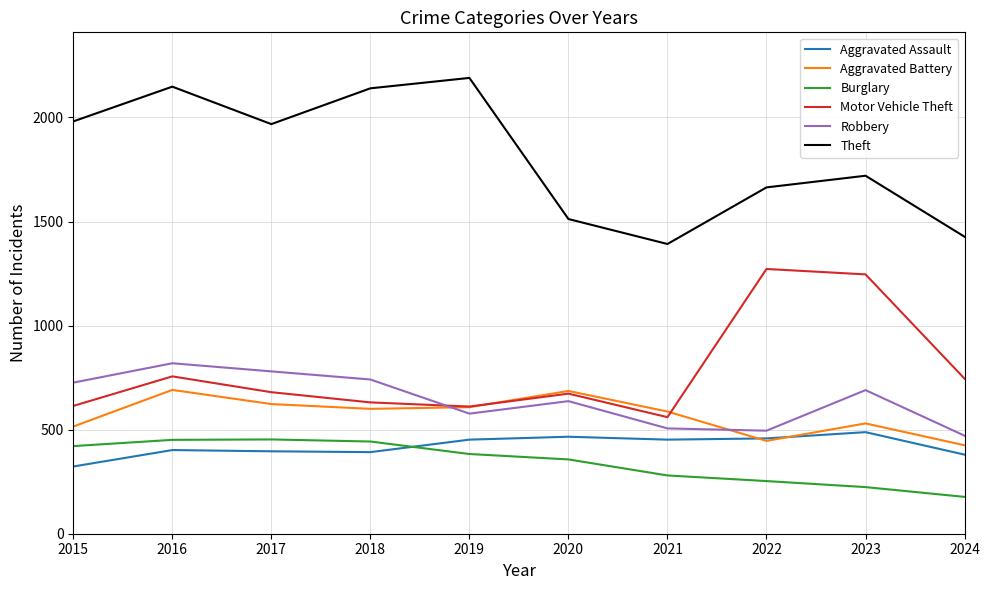

Which series changed the most between 2015 and 2018?

Theft